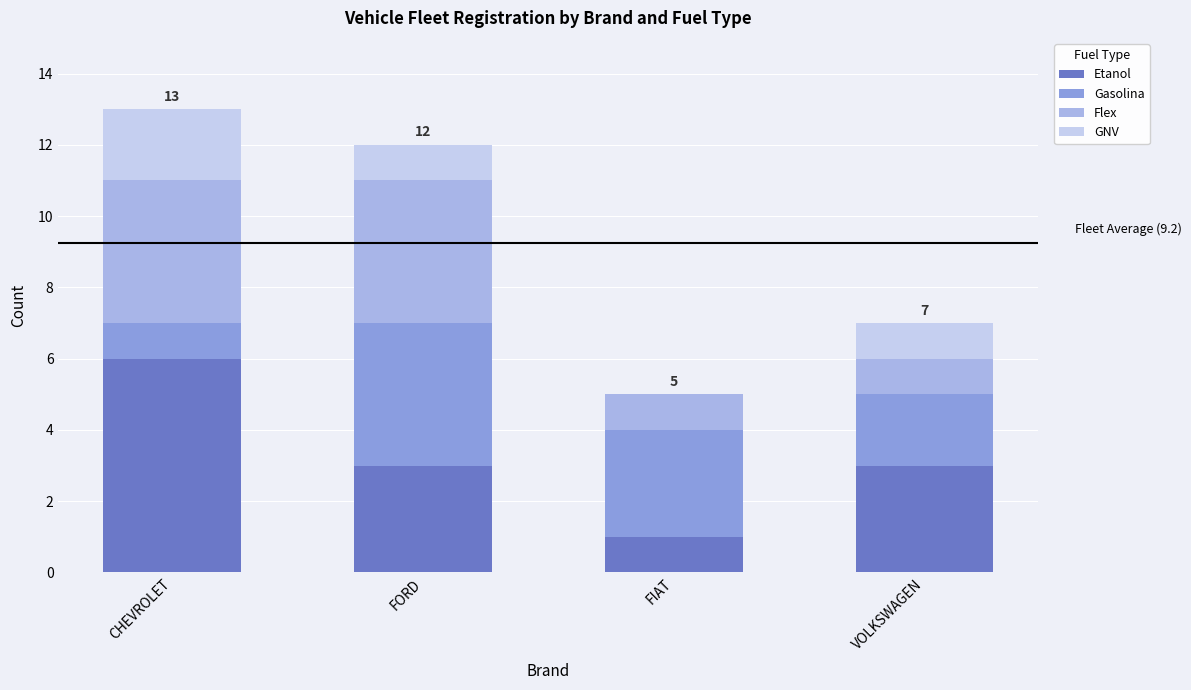

Count the Etanol values in the range 3 to 6.

3